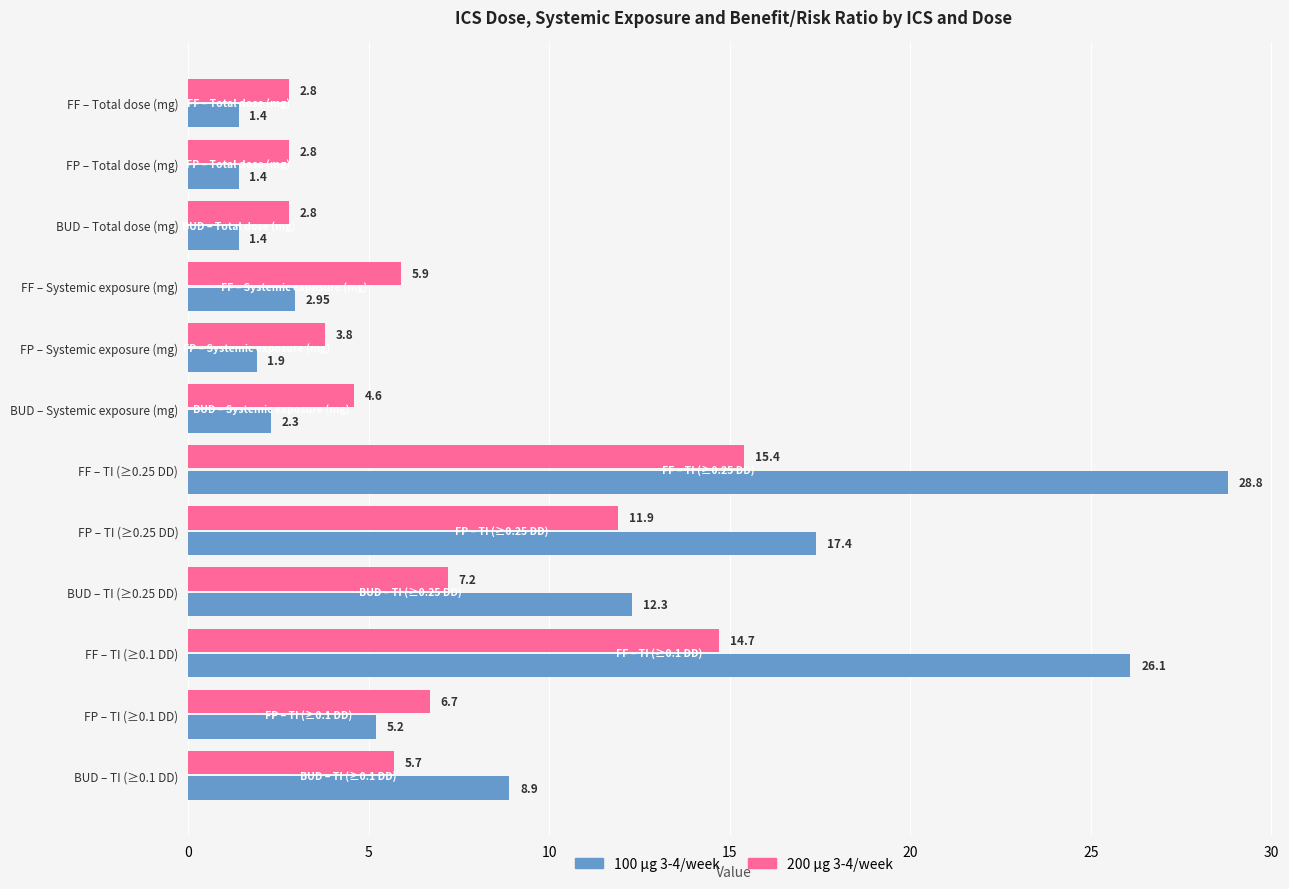

Count the number of data series in this chart.

2